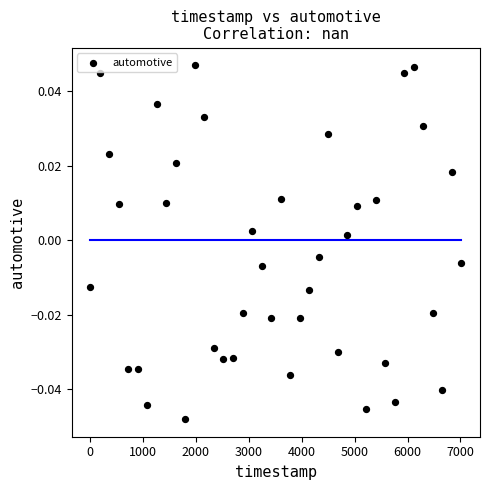

What is the range of X values (max minus min)?

7020.0